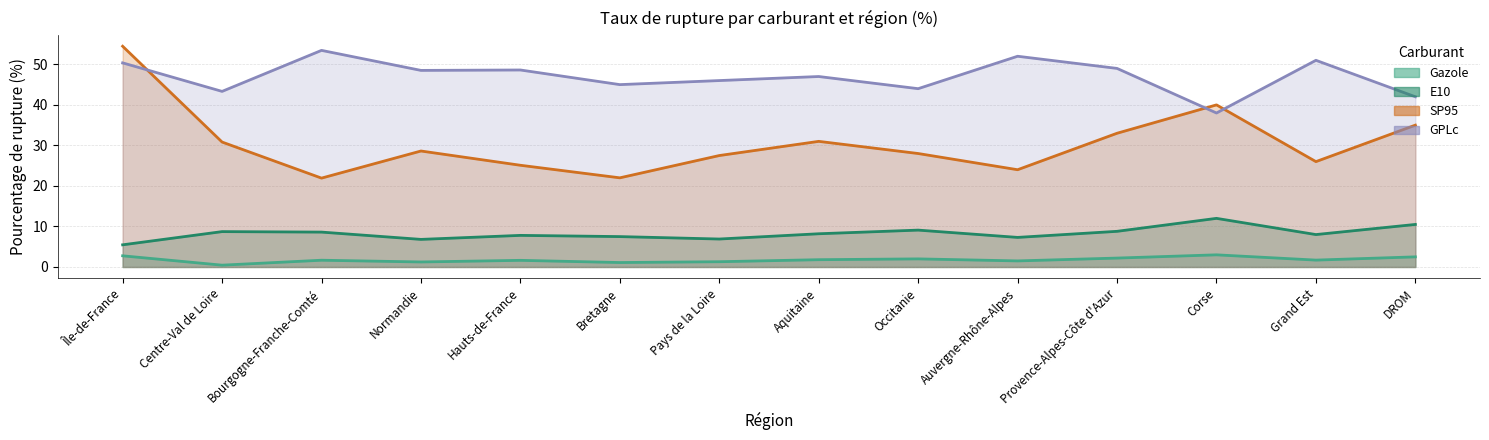

How many data points in E10 are above 8?

7